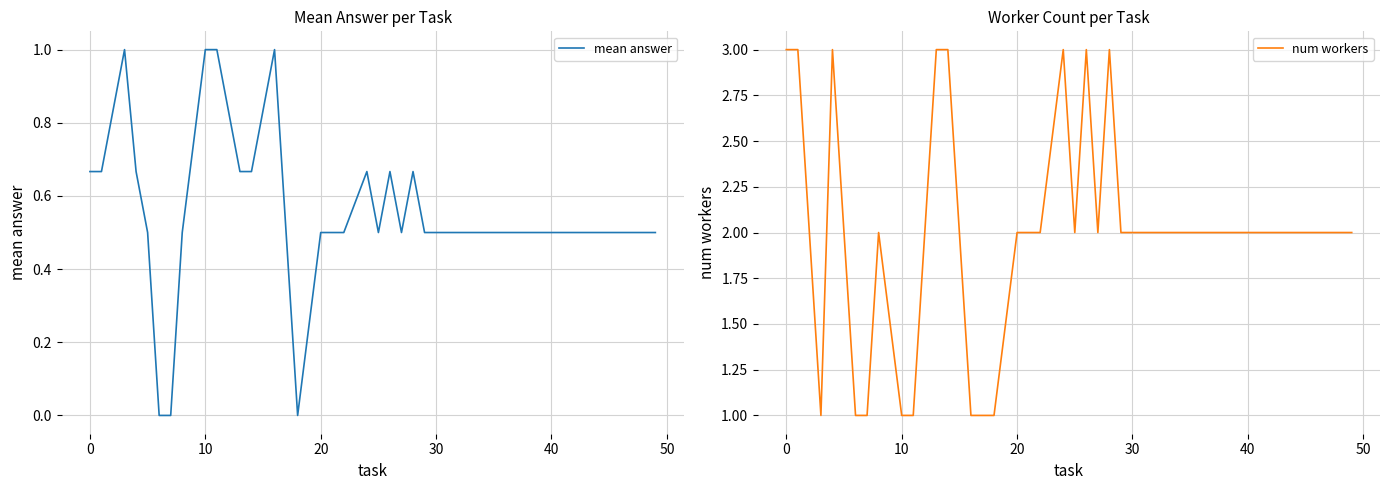

What is the maximum value for mean answer?

1.0